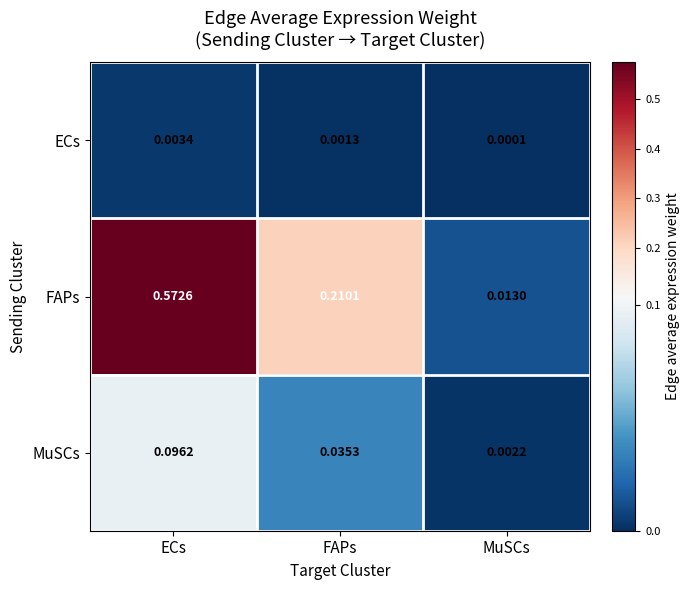

Which series changed the most between ECs and FAPs?

FAPs